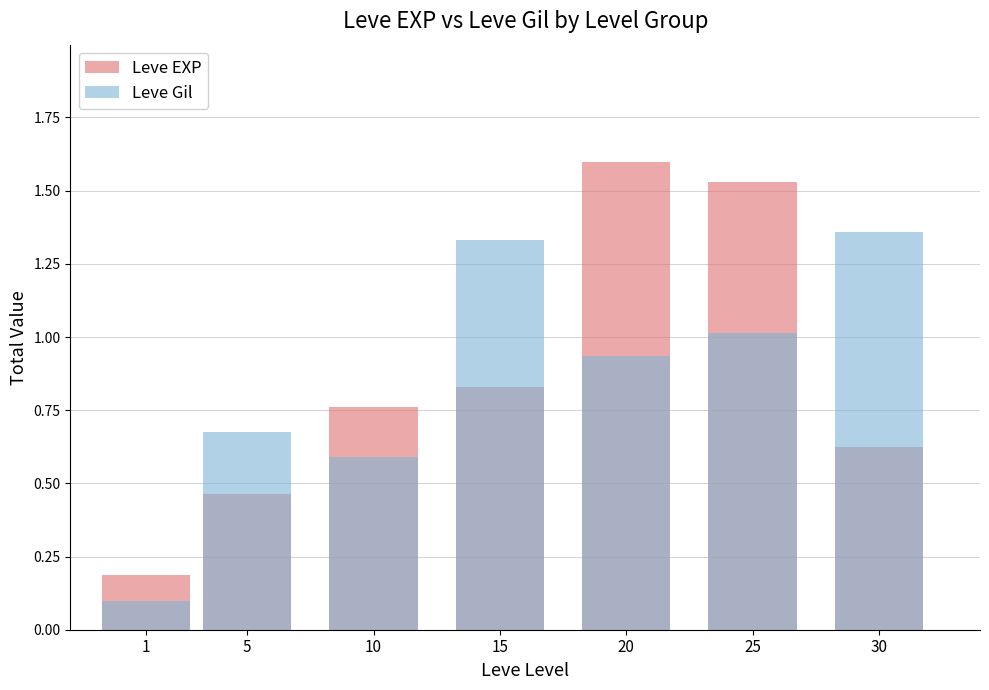

Rank the series at 20 from highest to lowest value.

Leve EXP, Leve Gil